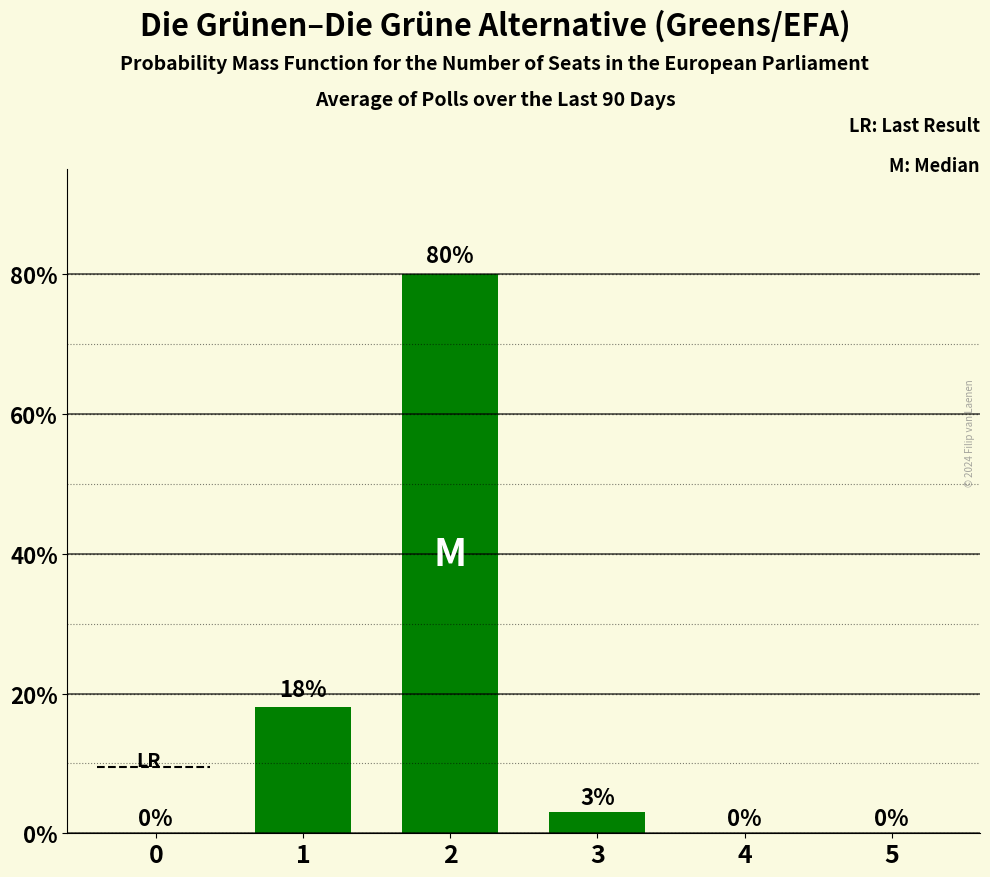

Reading left to right, transcribe all the data shown in this chart.

0.0	0.2	0.8	0.0	0.0	0.0